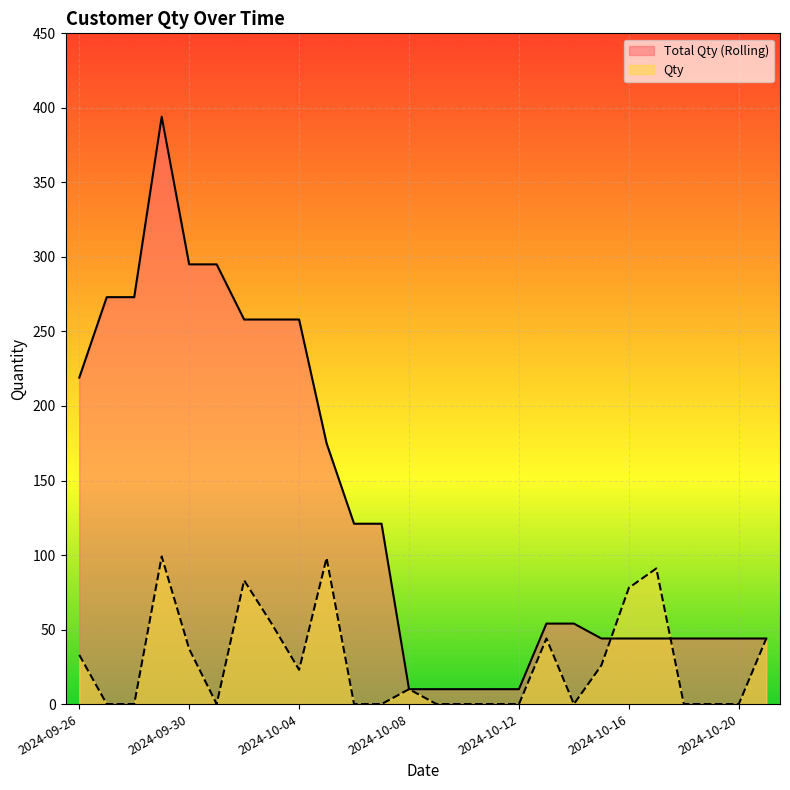

What is the difference between the Qty values at 2024-10-15 and 2024-10-11?

26